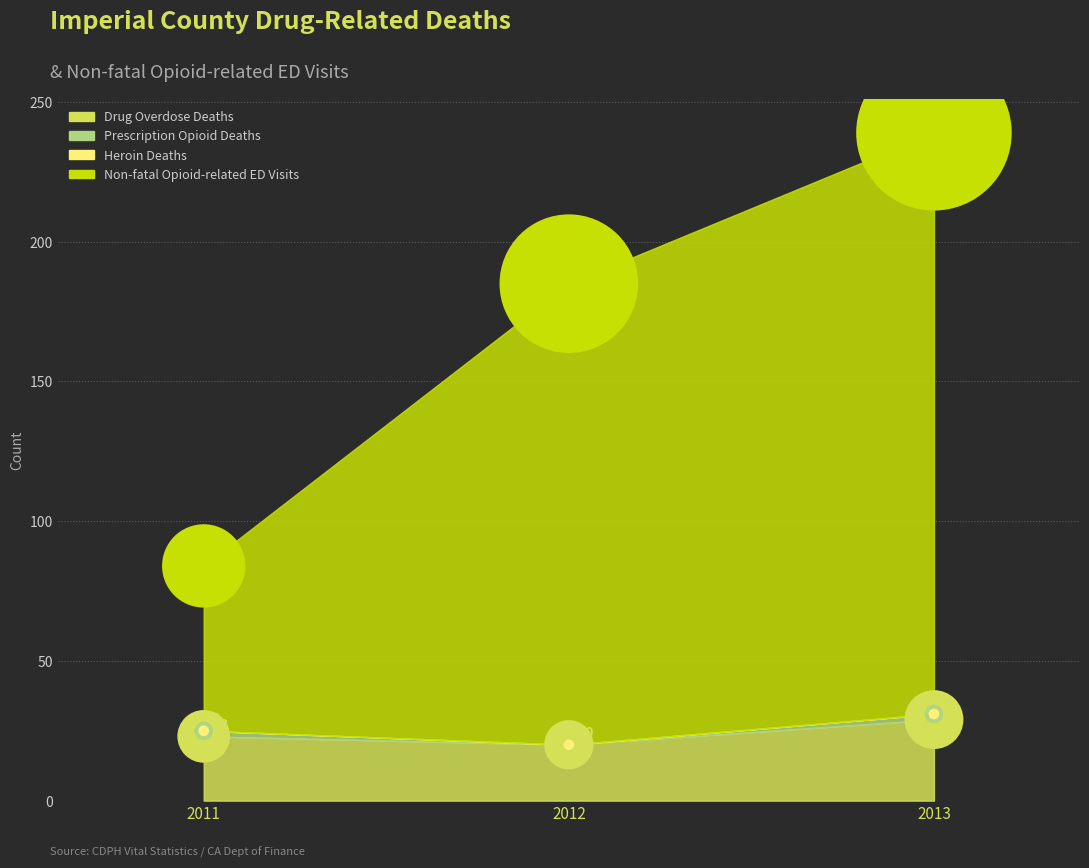

Which series reaches the minimum Y coordinate?

Drug Overdose Deaths